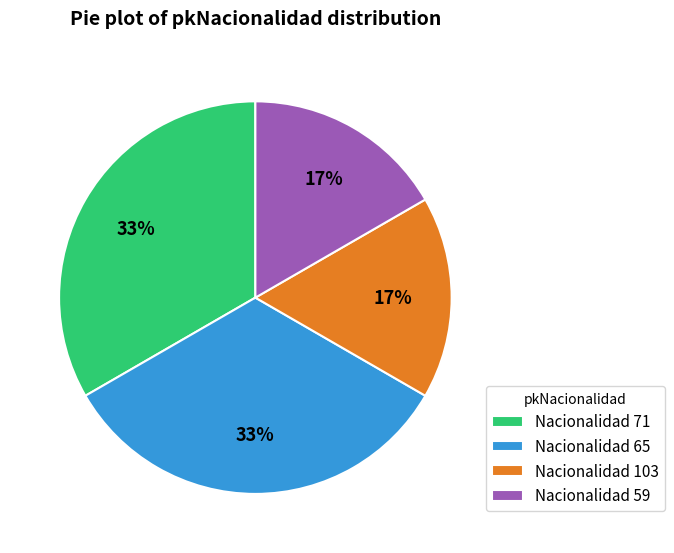

True or false: Nacionalidad 59 accounts for 17% of the total.

True